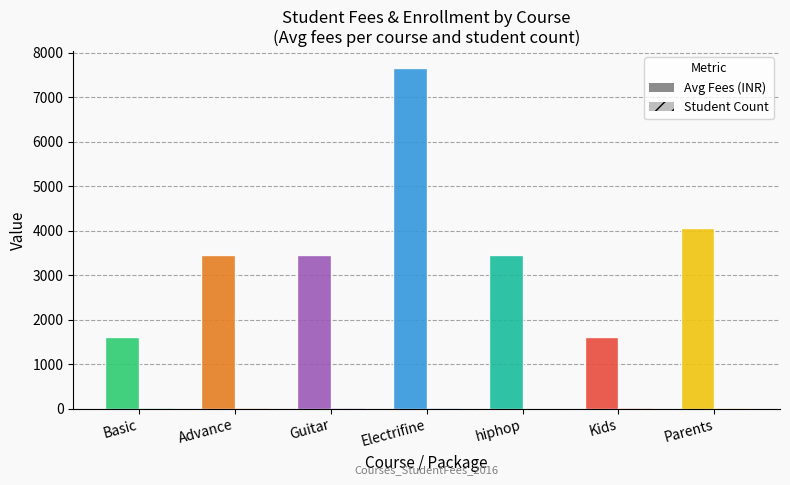

How many Student Count values are between 4 and 7?

6